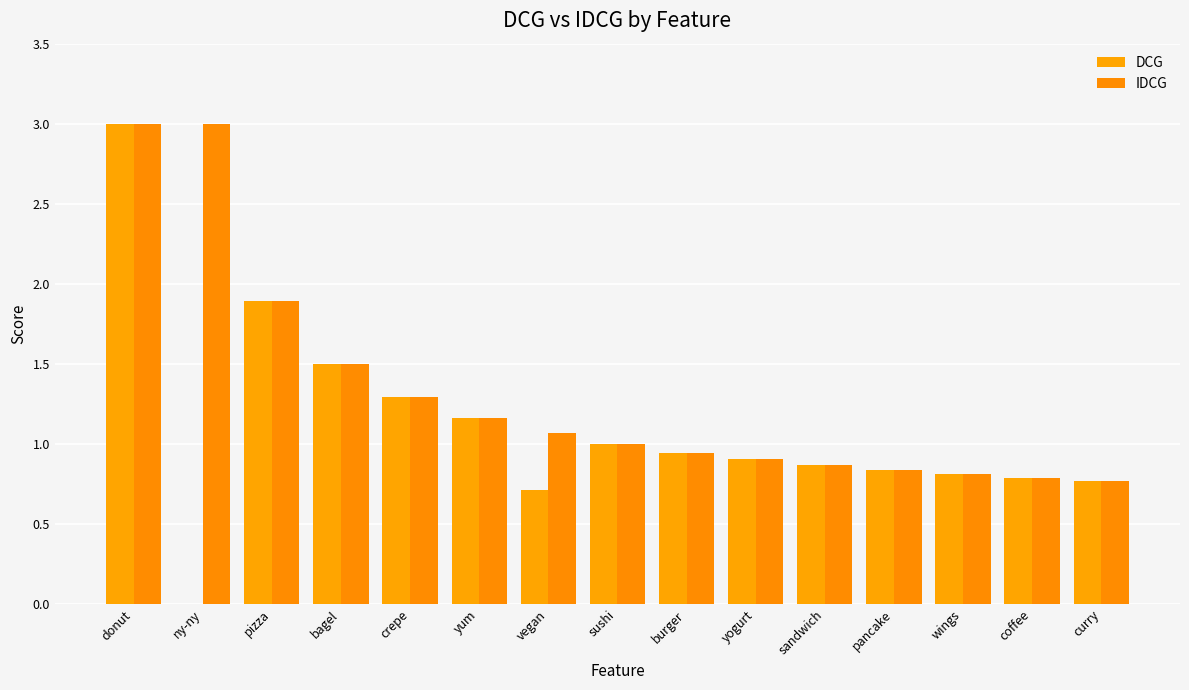

Reading left to right, list all the values displayed in this chart.

DCG: donut=3.0	ny-ny=0.0	pizza=1.9	bagel=1.5	crepe=1.3	yum=1.2	vegan=0.7	sushi=1.0	burger=0.9	yogurt=0.9	sandwich=0.9	pancake=0.8	wings=0.8	coffee=0.8	curry=0.8
IDCG: donut=3.0	ny-ny=3.0	pizza=1.9	bagel=1.5	crepe=1.3	yum=1.2	vegan=1.1	sushi=1.0	burger=0.9	yogurt=0.9	sandwich=0.9	pancake=0.8	wings=0.8	coffee=0.8	curry=0.8